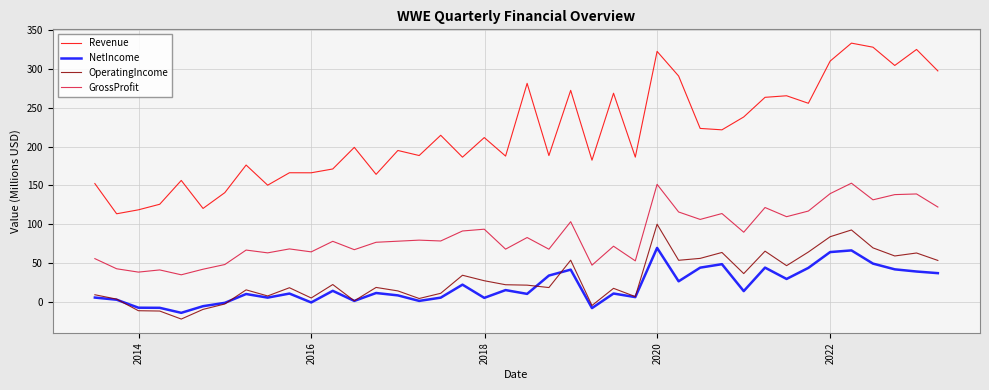

True or false: NetIncome and GrossProfit cross at least once.

False